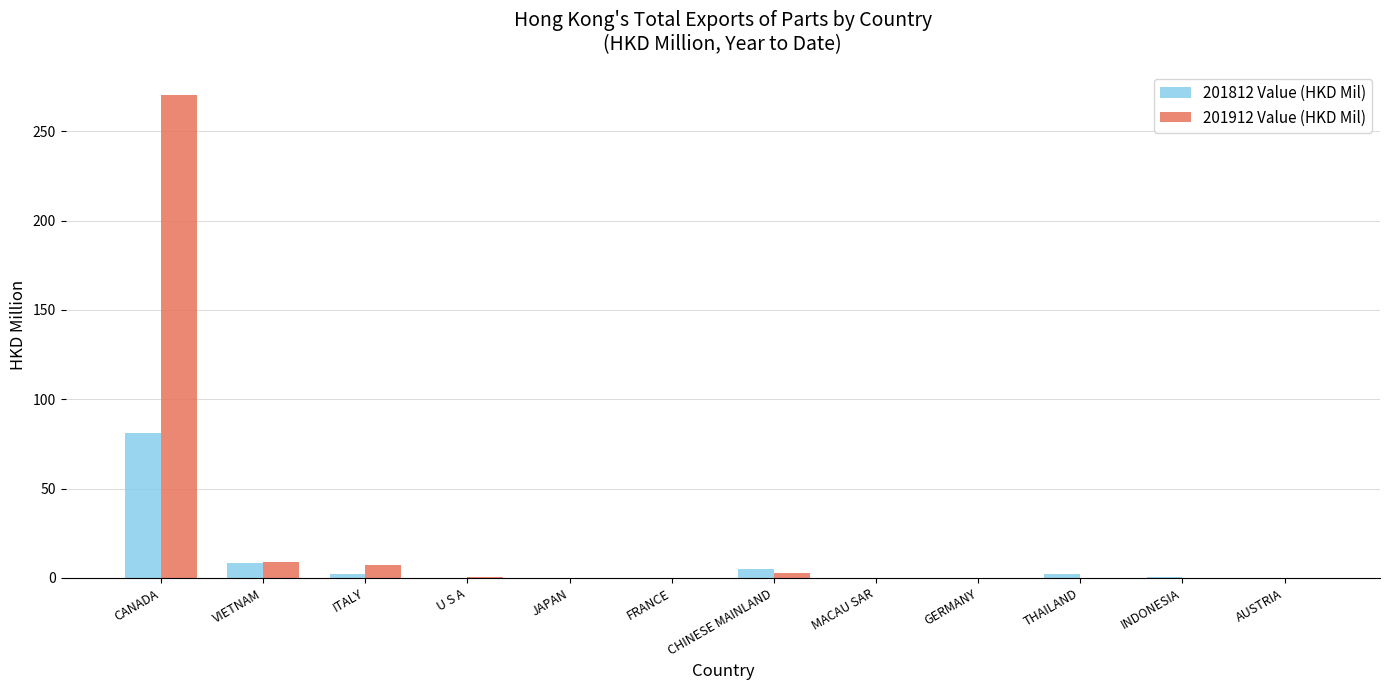

Which series has the largest total across all categories?

201912 Value (HKD Mil)